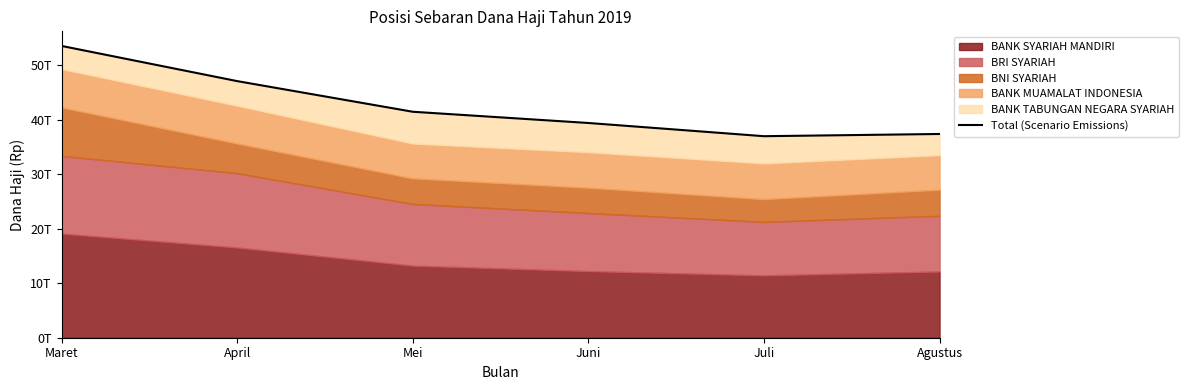

What position from the right is Mei?

4